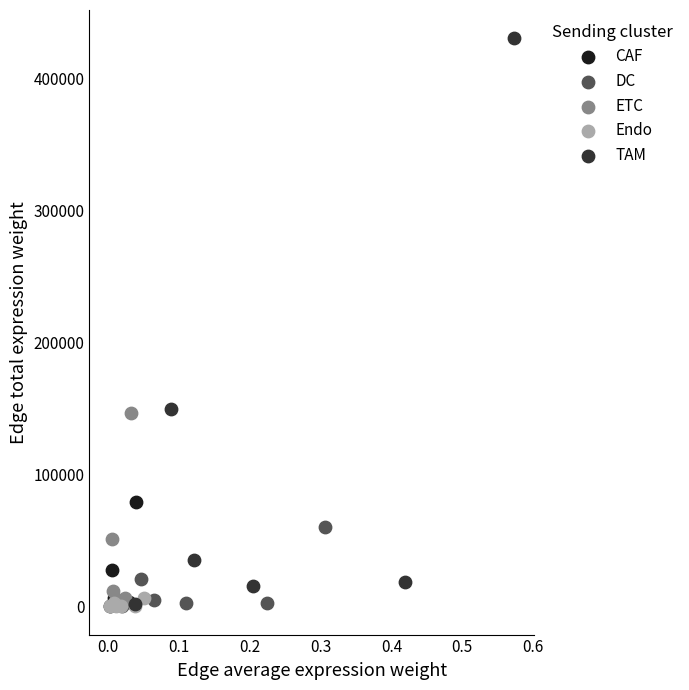

Which series reaches the maximum Y coordinate?

TAM